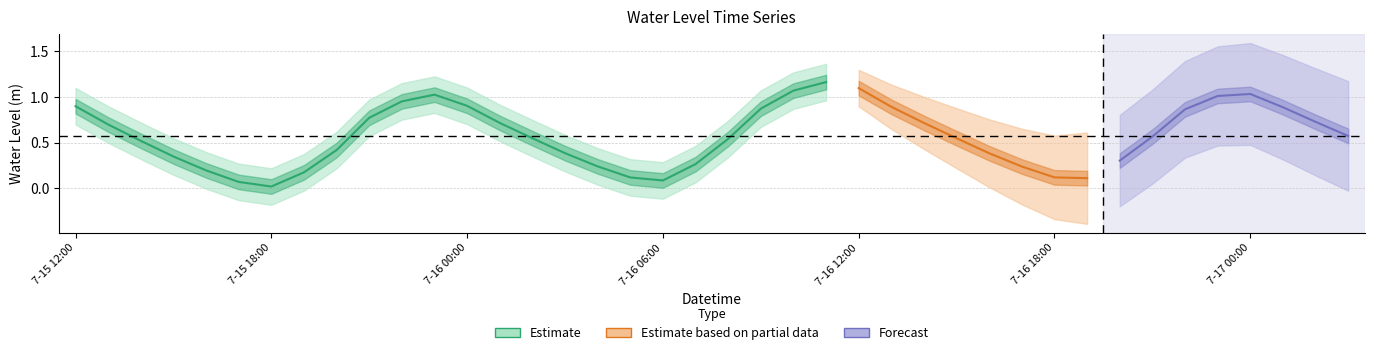

Reading left to right, extract all data points from this chart.

0.9	0.7	0.5	0.3	0.2	0.1	0.0	0.2	0.4	0.8	1.0	1.0	0.9	0.7	0.5	0.4	0.2	0.1	0.1	0.3	0.5	0.9	1.1	1.2	1.1	0.9	0.7	0.5	0.4	0.2	0.1	0.1	0.3	0.6	0.9	1.0	1.0	0.9	0.7	0.6